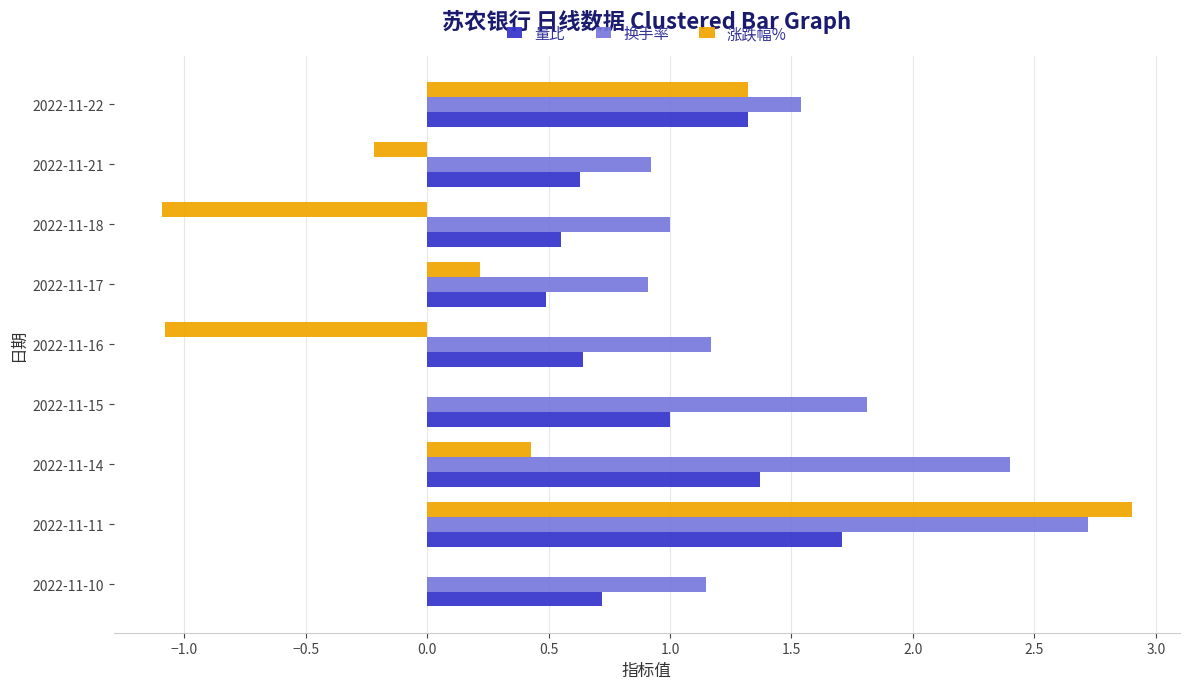

Is the value of 换手率 at 2022-11-17 greater than the value of 涨跌幅% at 2022-11-15?

Yes